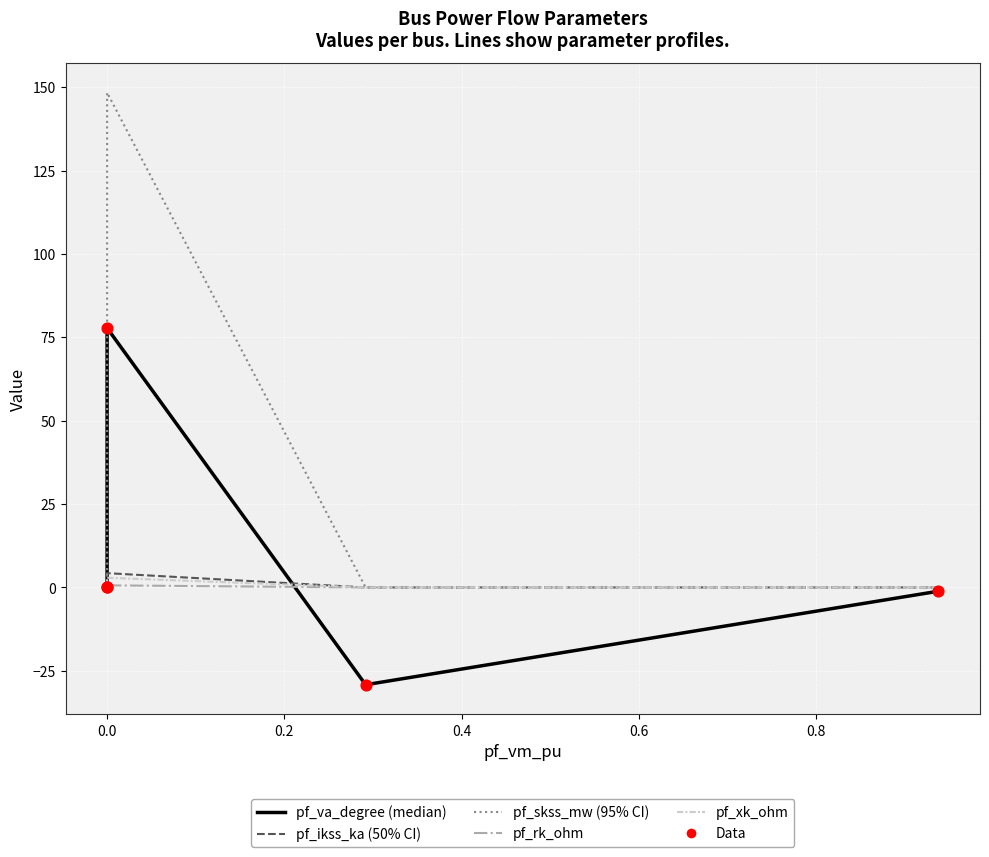

Which series reaches the maximum Y coordinate?

pf_skss_mw